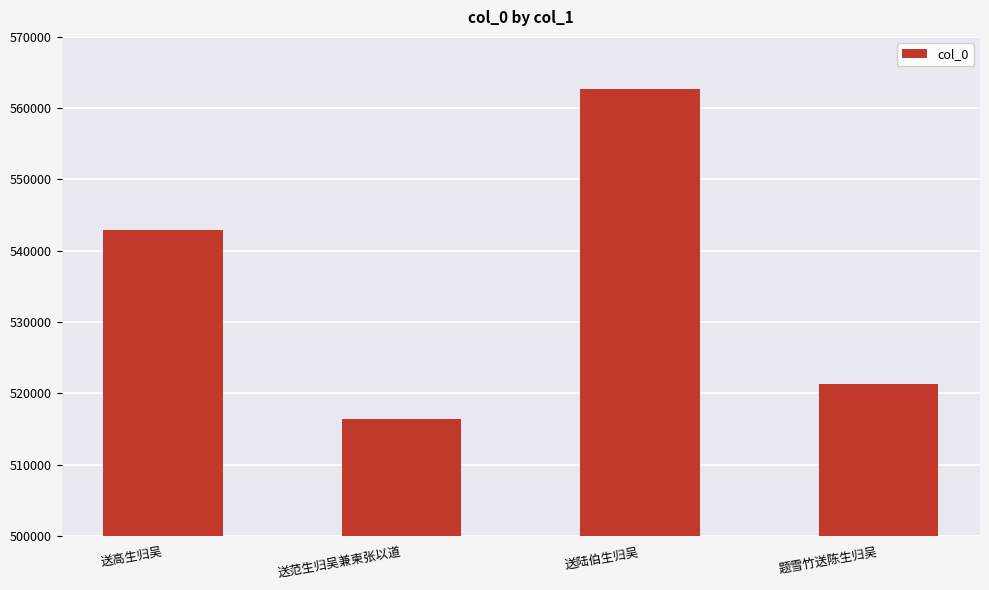

How many series are shown in this chart?

1